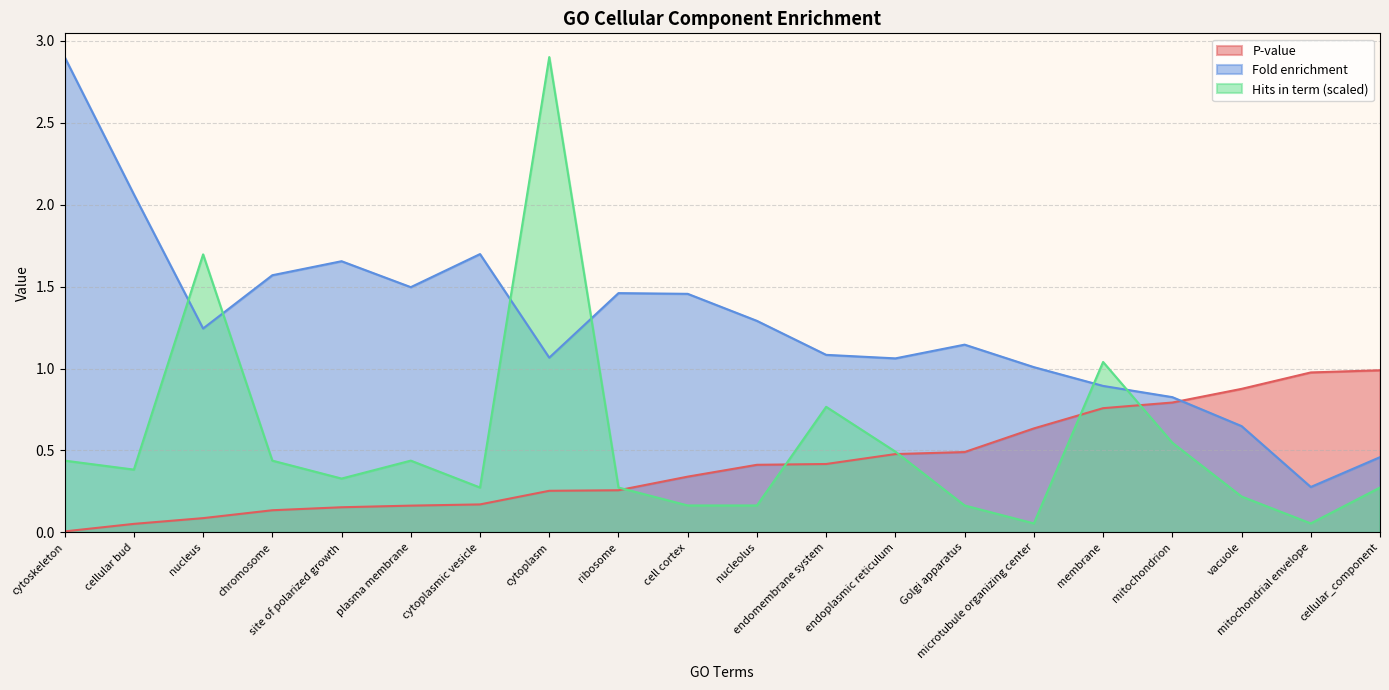

What is the total value across all series at endomembrane system?

2.3